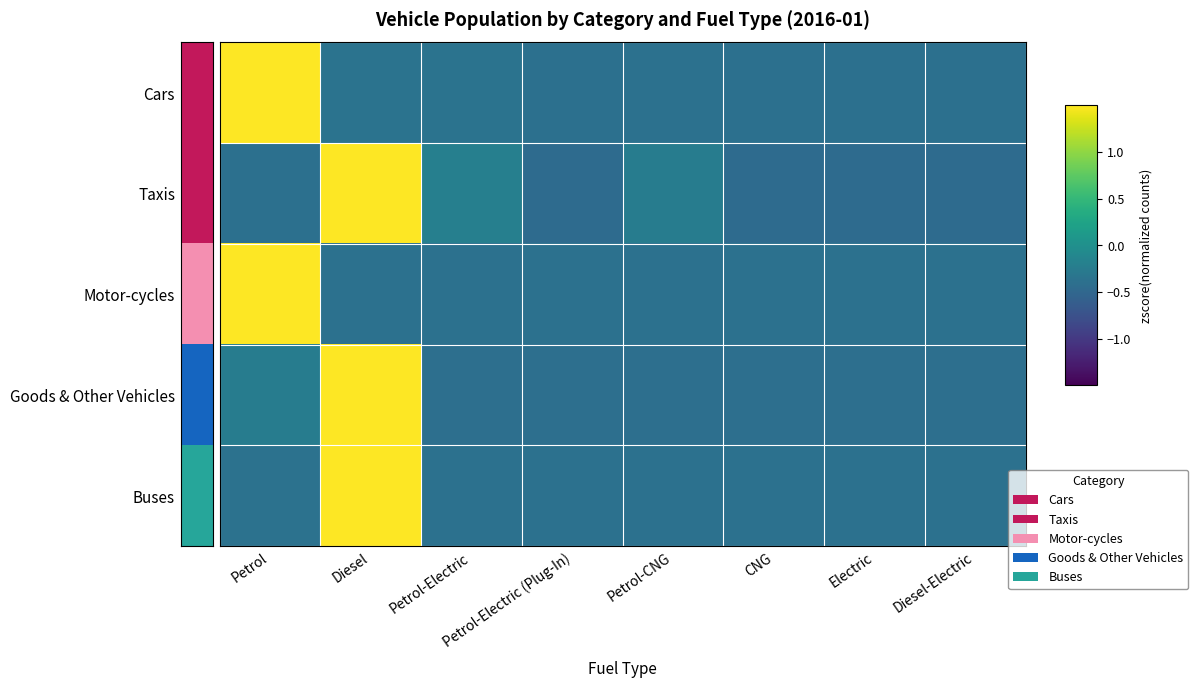

Between Petrol and Petrol-Electric, which series saw the biggest shift?

Motor-cycles